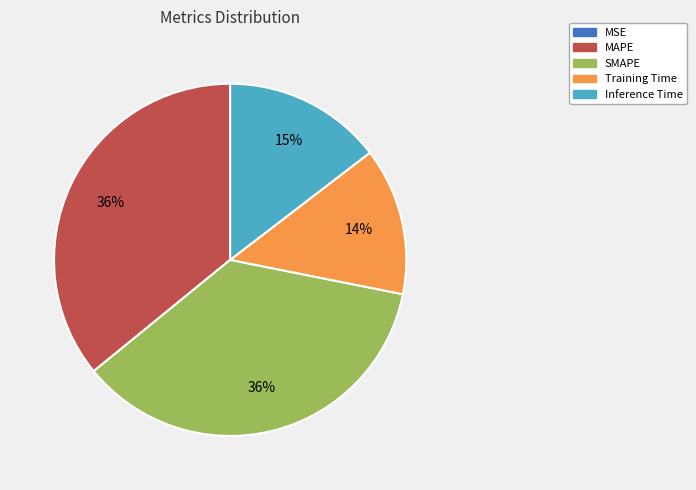

Combined, do Inference Time and MAPE account for over 50%?

Yes